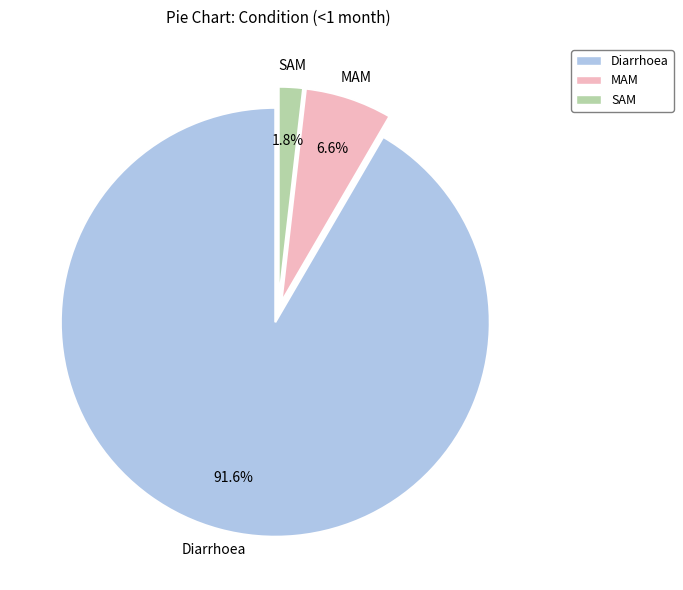

Is there any slice that represents more than half of the pie?

Yes